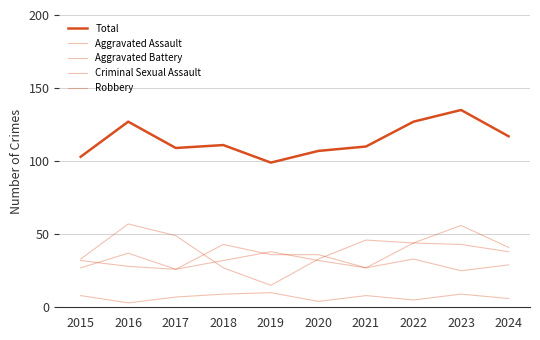

At how many categories does at least one series exceed 120?

3